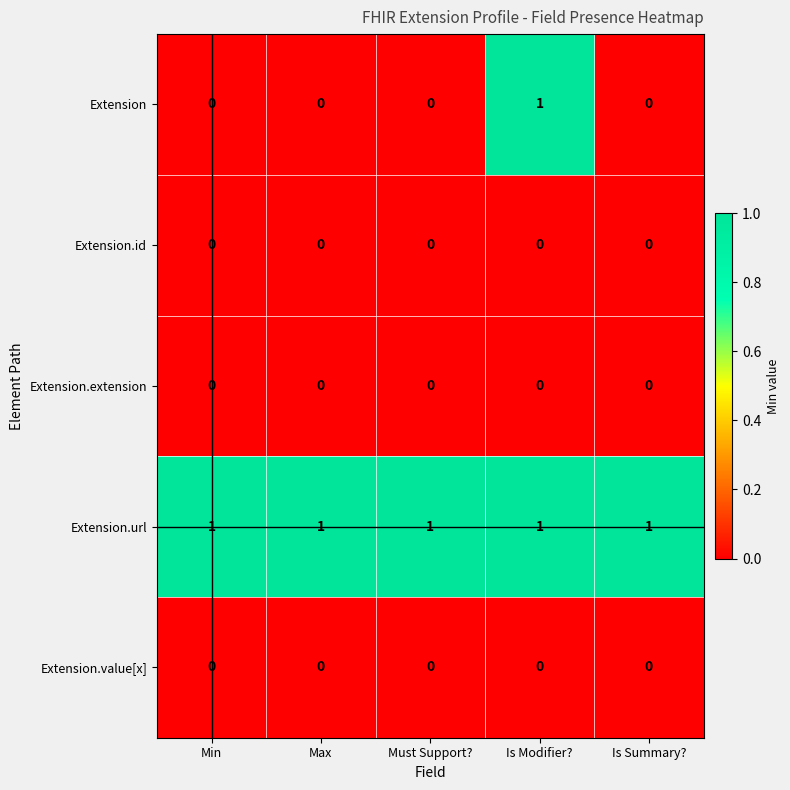

The value of Extension.extension at Max is 0. True or false?

True